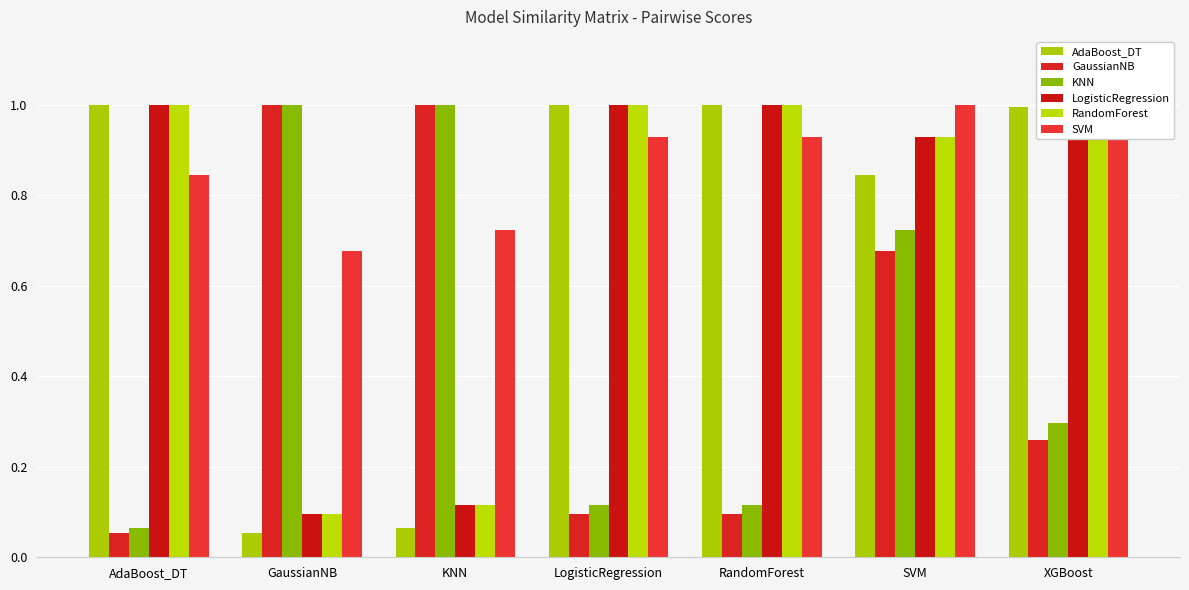

The value of LogisticRegression at RandomForest is 0.4. True or false?

False